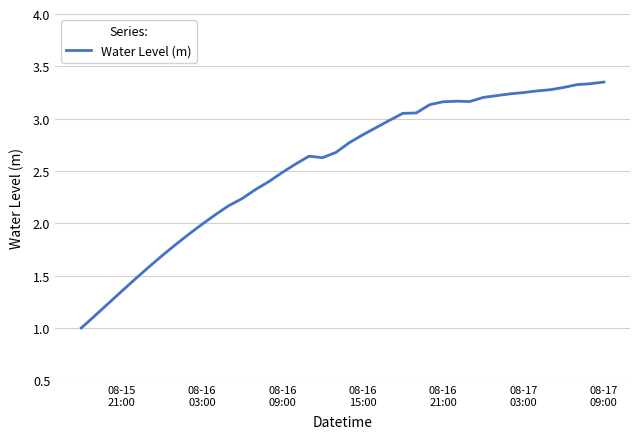

What is the smallest value displayed?

1.0